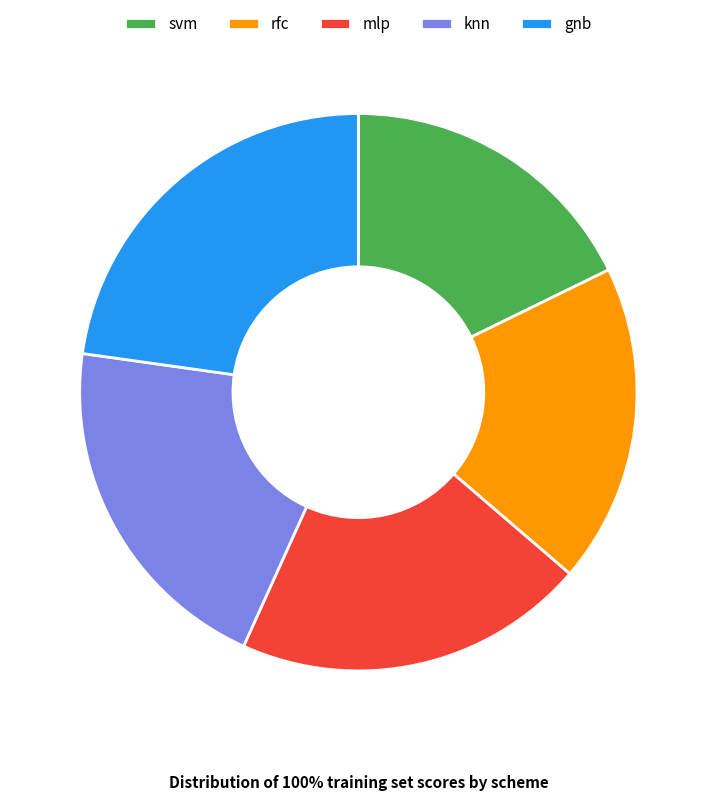

How many segments does this pie chart have?

5